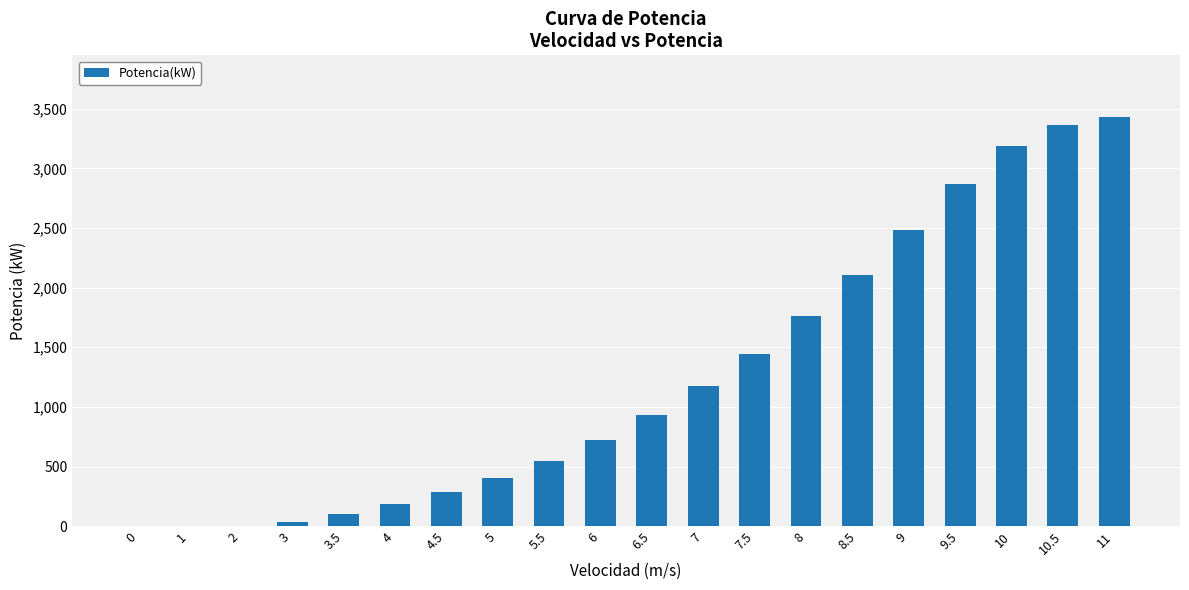

Approximately how many times larger is the value at 5.5 compared to 5?

1.4